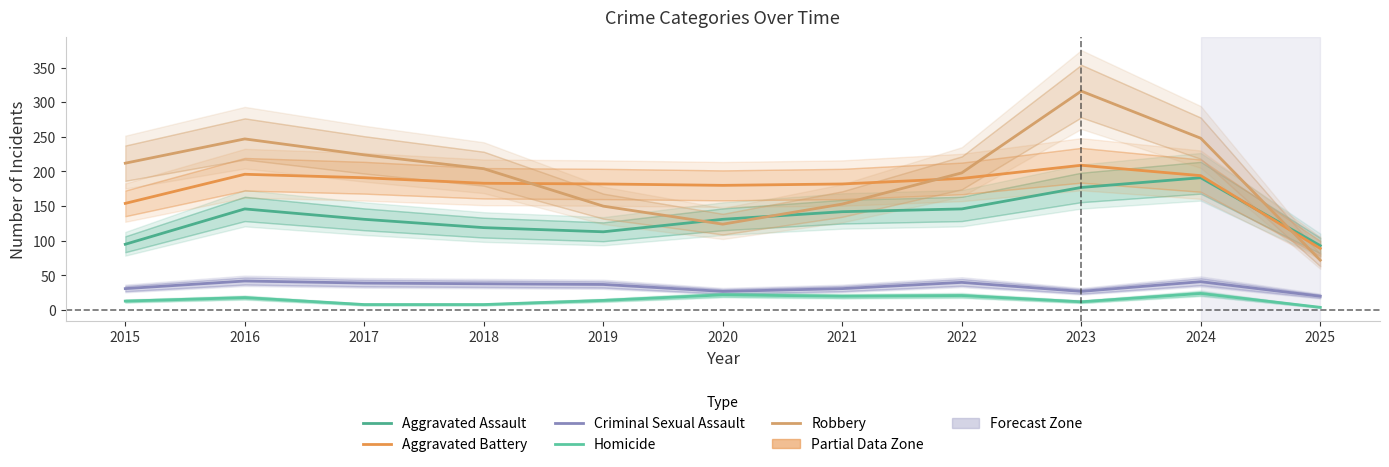

What is the difference between the Homicide values at 2020 and 2021?

2